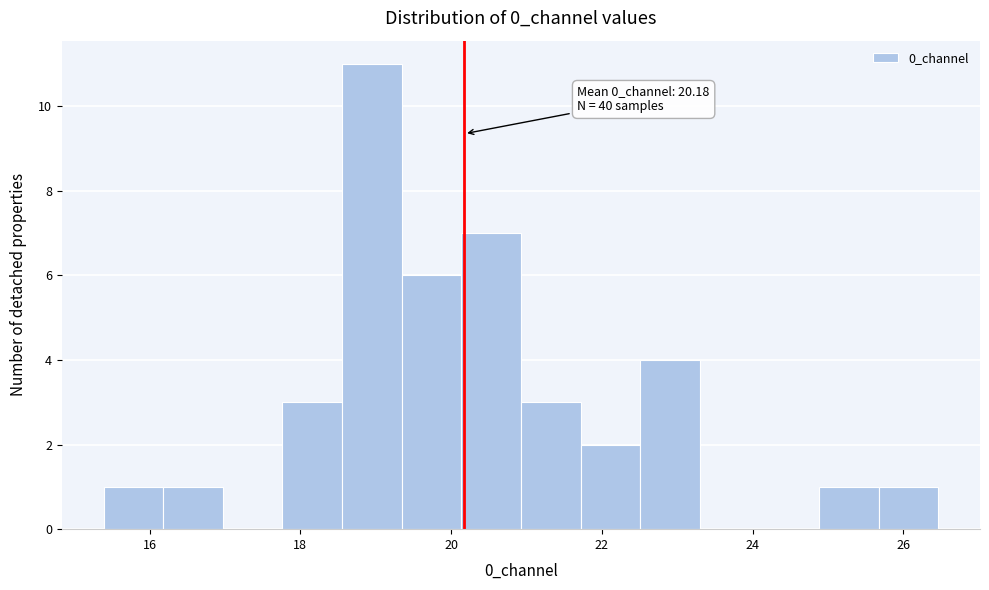

Read against the x-axis, roughly where is the centre of the tallest bar?

19.0